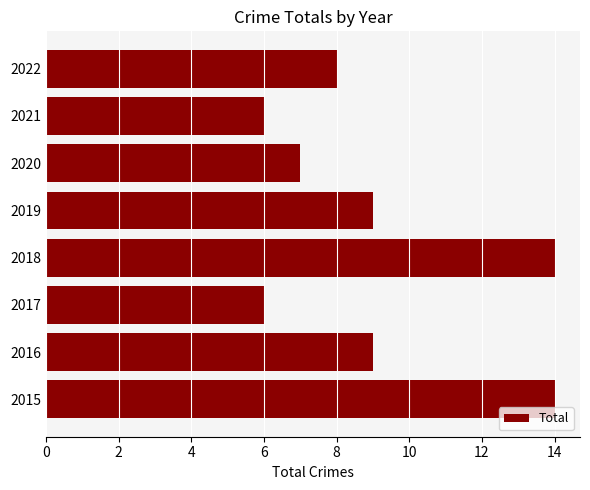

What is the difference between the maximum and minimum values?

8